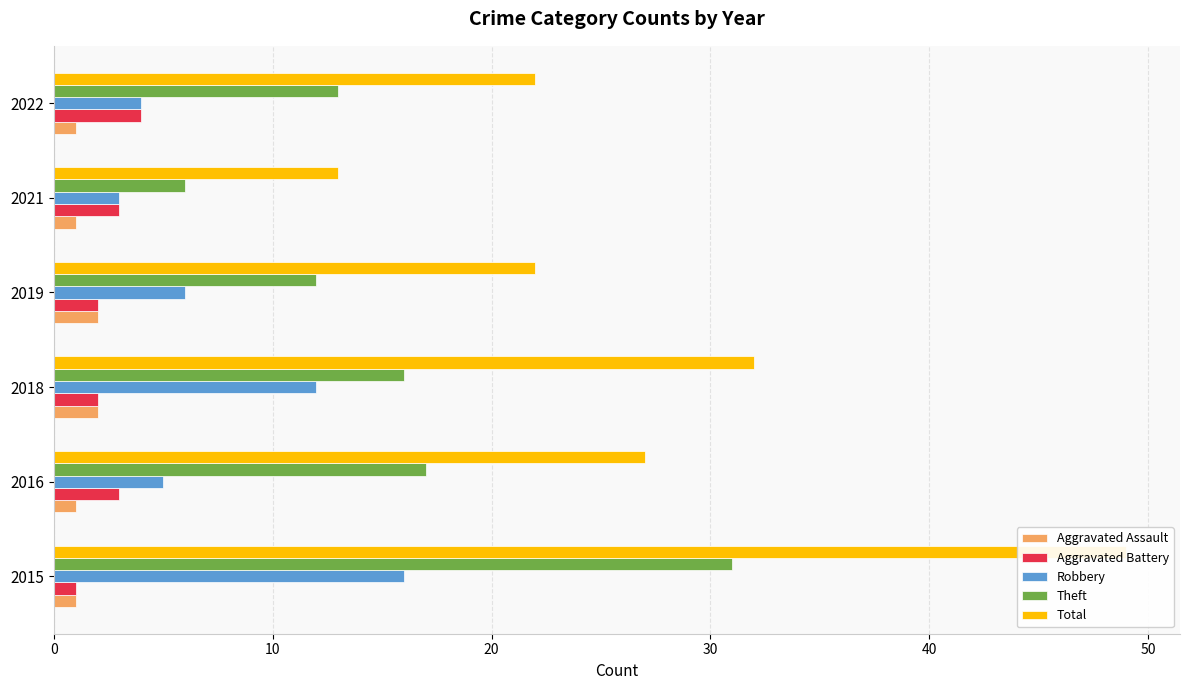

How many values in the Aggravated Battery series exceed 3?

1